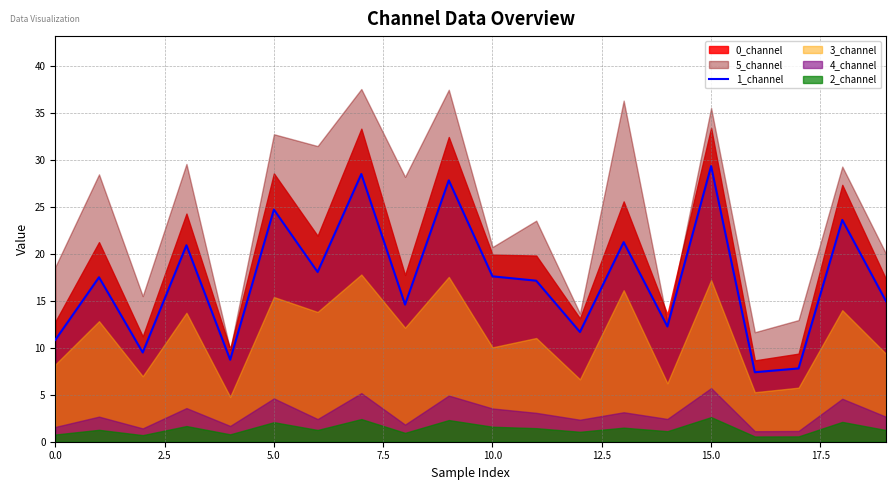

What is the highest value of the 1_channel series?

29.3